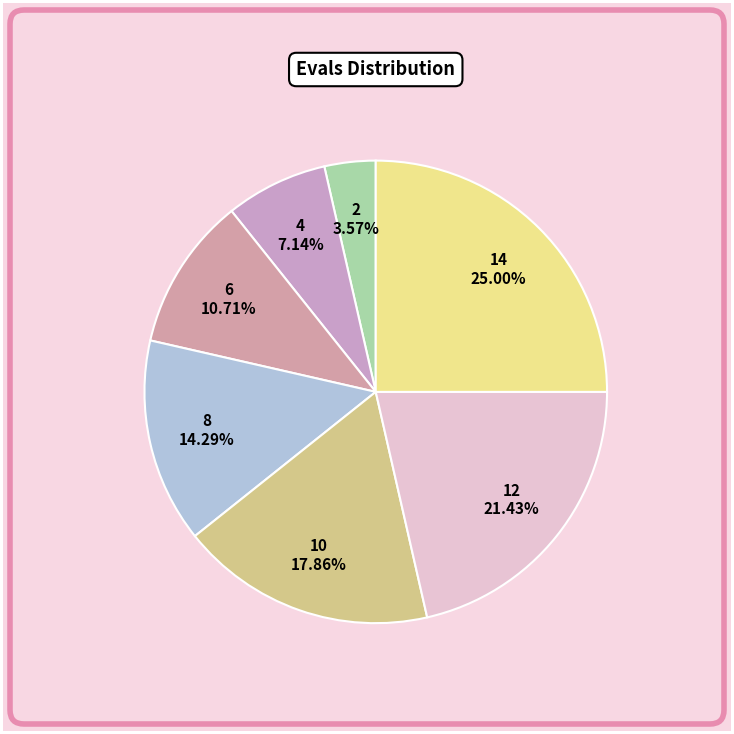

Approximately how many times larger is the value at 4 compared to 14?

0.3